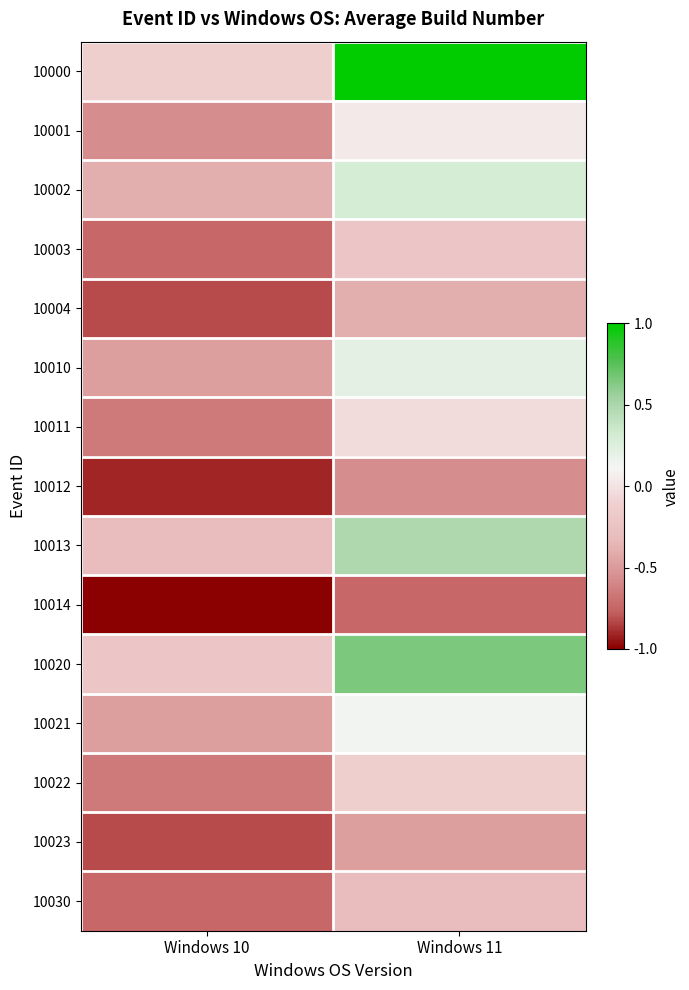

At Windows 11, list the series in order from smallest to largest.

10014, 10012, 10023, 10004, 10030, 10003, 10022, 10011, 10001, 10021, 10010, 10002, 10013, 10020, 10000